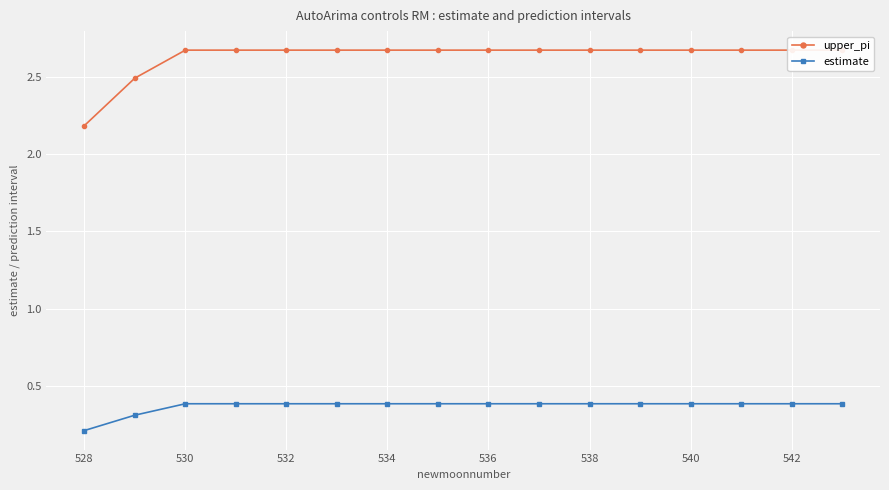

True or false: upper_pi and estimate cross at least once.

False